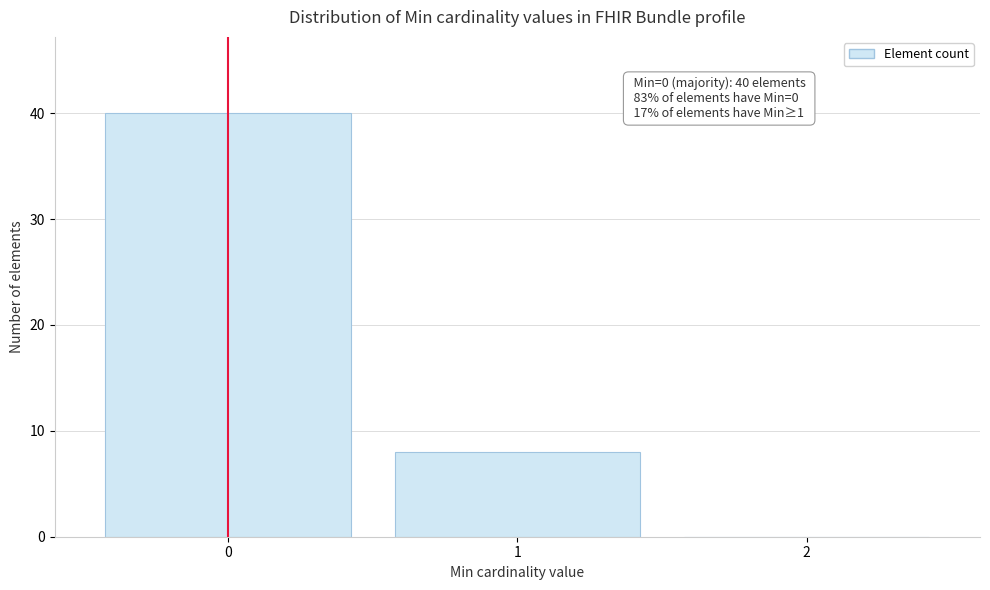

Reading left to right, list all the values displayed in this chart.

0=40	1=8	2=0